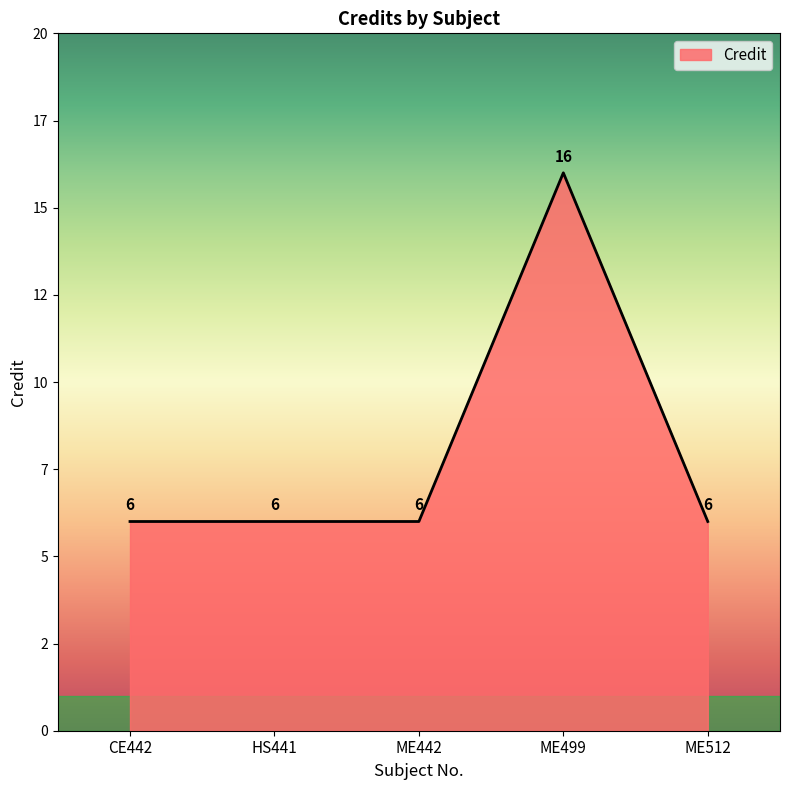

Rank the categories by value from lowest to highest.

CE442, HS441, ME442, ME512, ME499